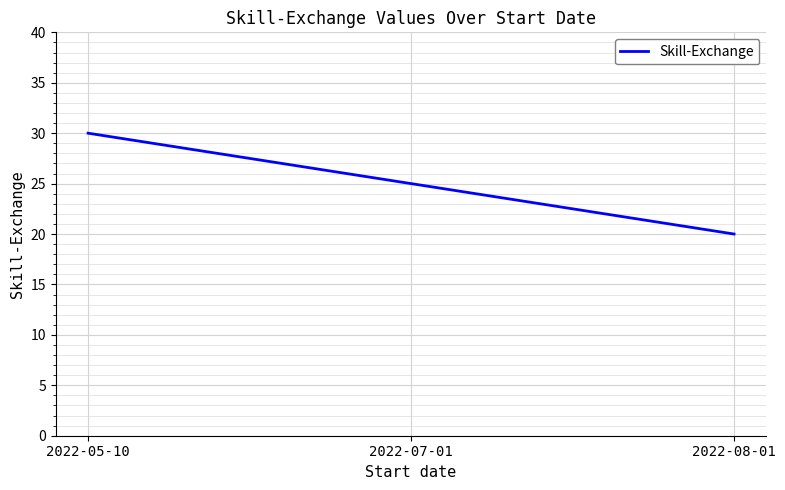

What is the ratio of the value at 2022-08-01 to the value at 2022-07-01?

0.8